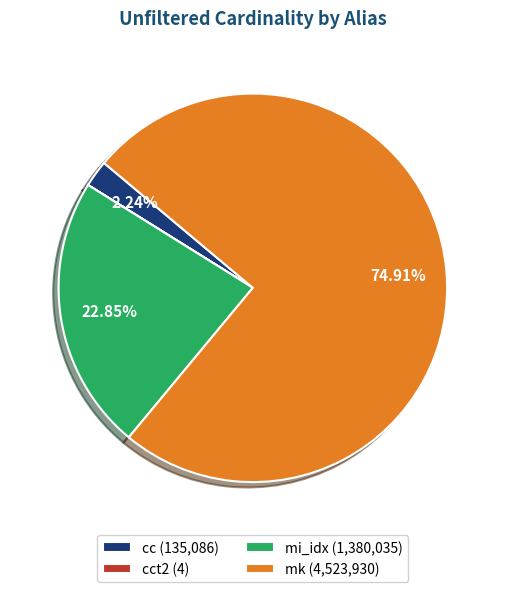

Is there a majority slice in this chart?

Yes